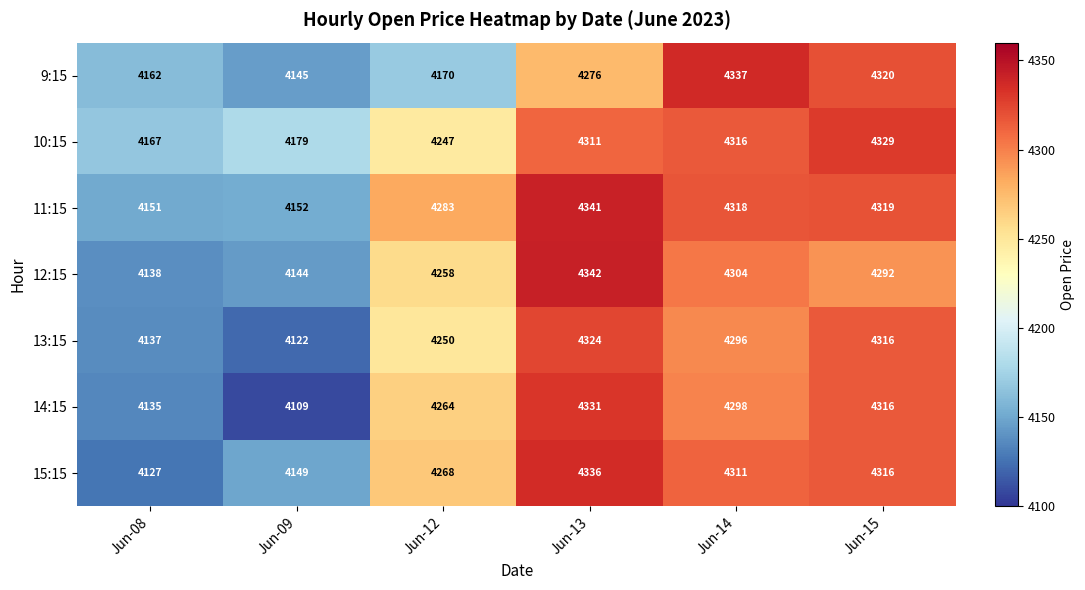

What is the total value across all series at Jun-15?

30208